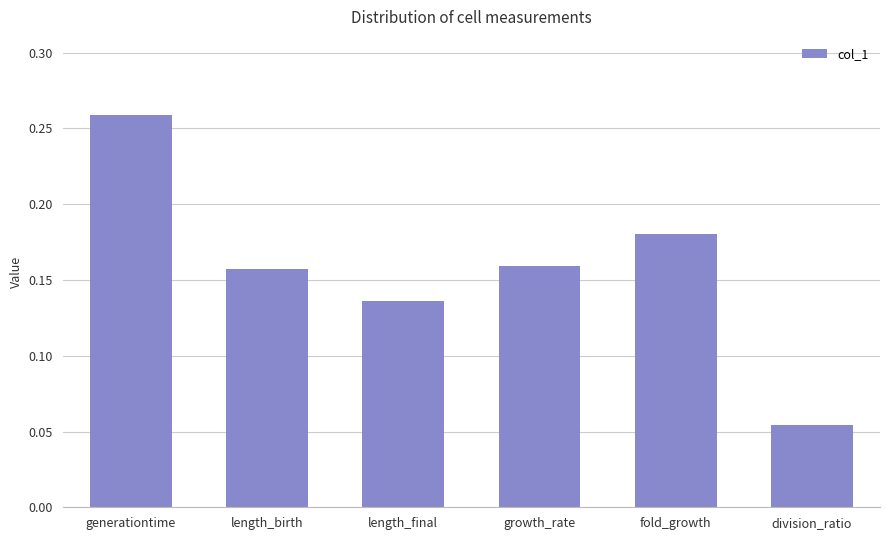

What position from the left is growth_rate?

4